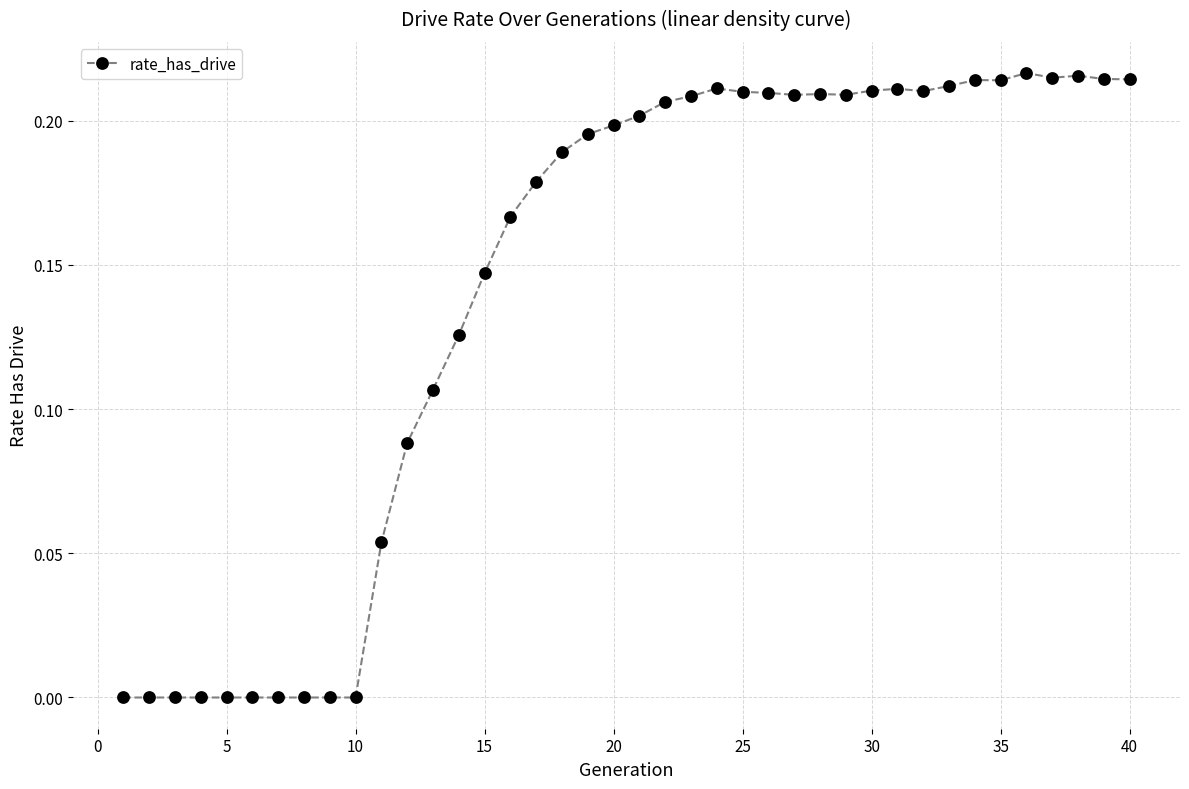

True or false: there are more than 2 points higher than both neighbors.

True